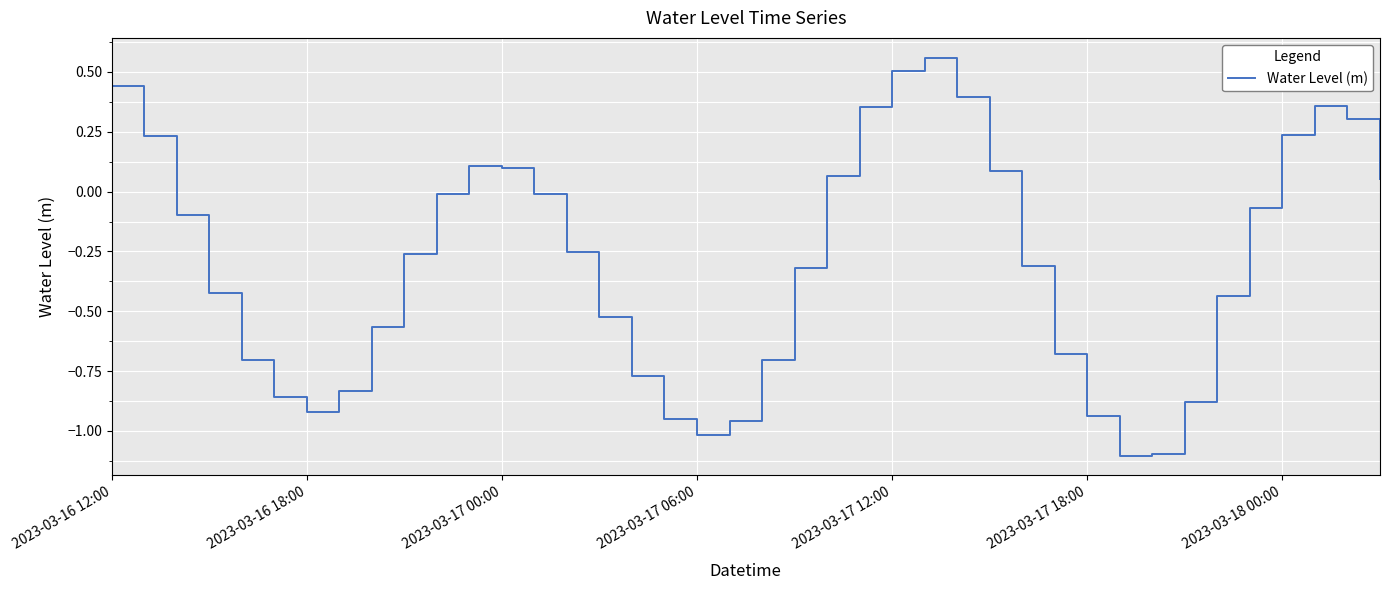

What is the difference between the maximum and minimum values?

1.7